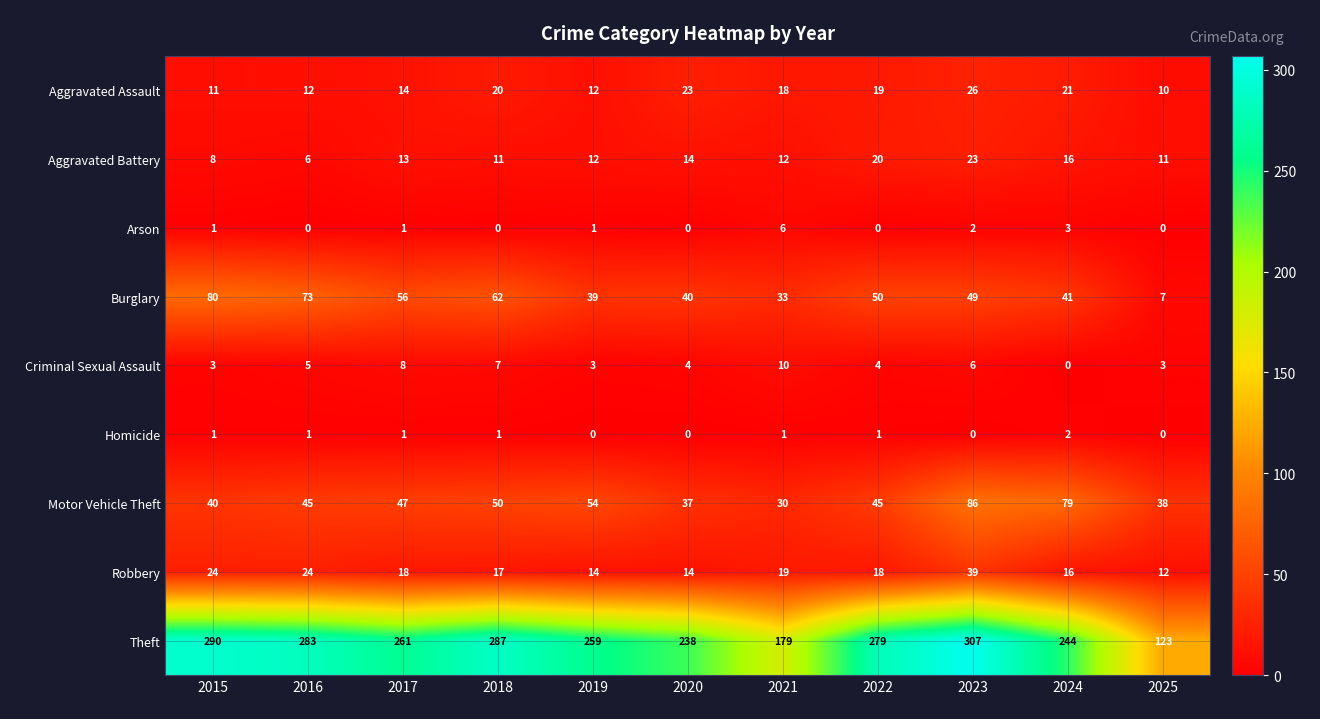

What is the difference between the highest and lowest values at 2016?

283